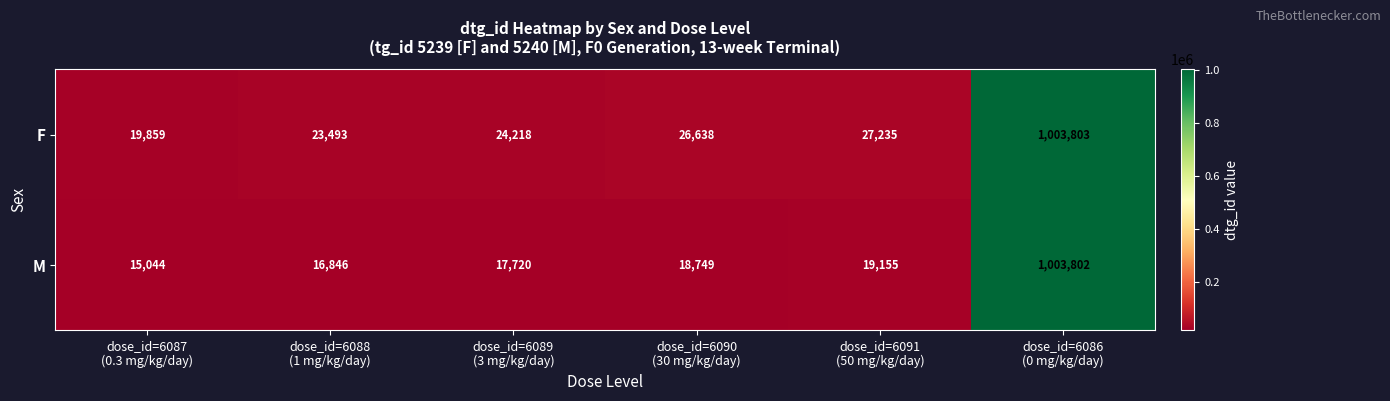

List the series in order of their overall mean, highest first.

F, M